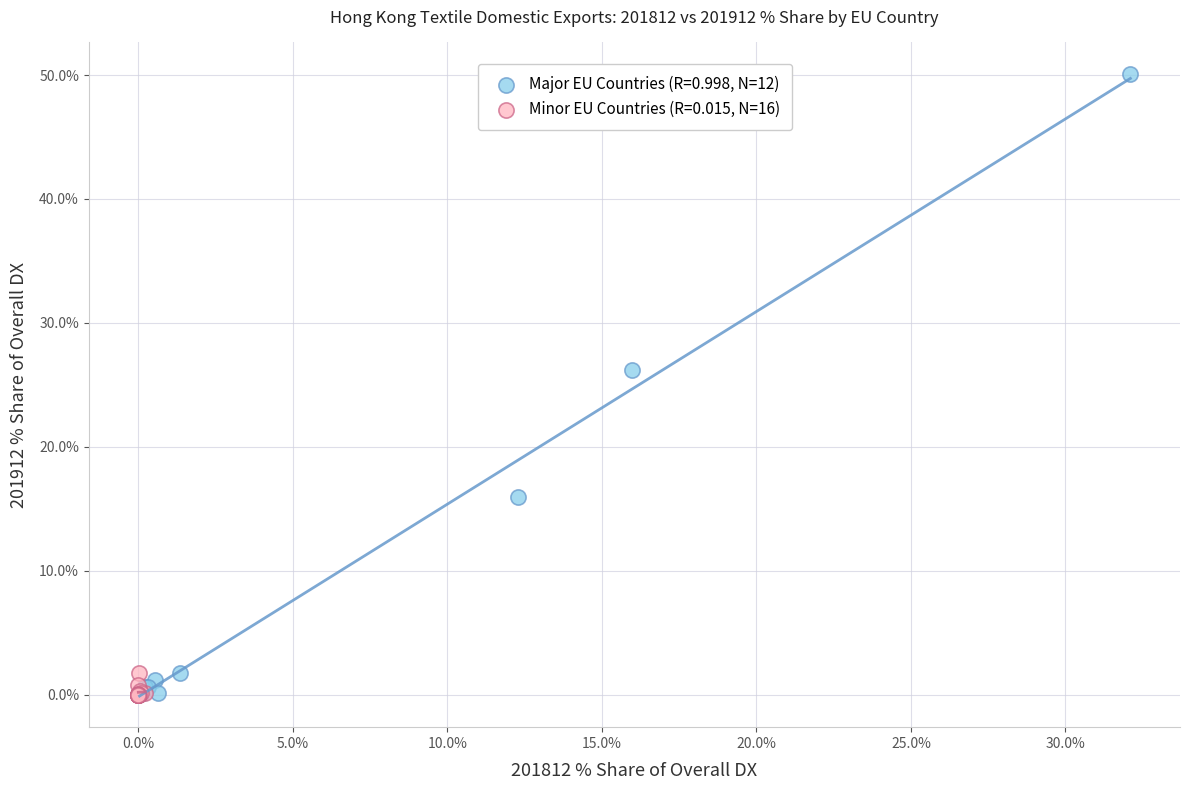

Which series reaches the maximum Y coordinate?

Major EU Countries (R=0.998, N=12)